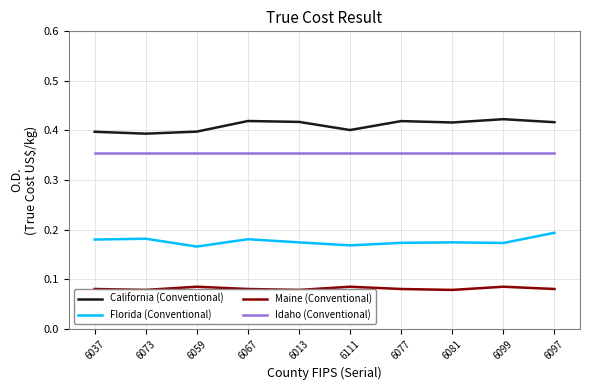

Is it true that Idaho (Conventional) equals 0.2 at 6013?

False